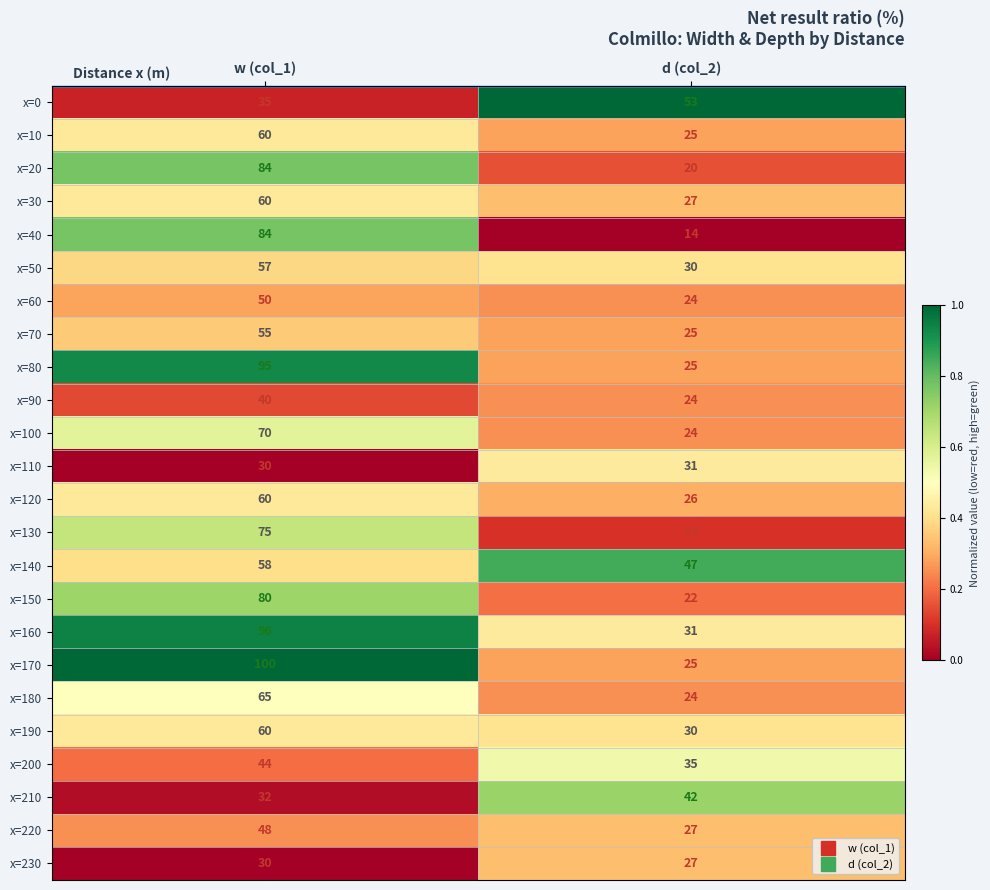

What is the sum of the x=0 values at w (col_1) and d (col_2)?

88